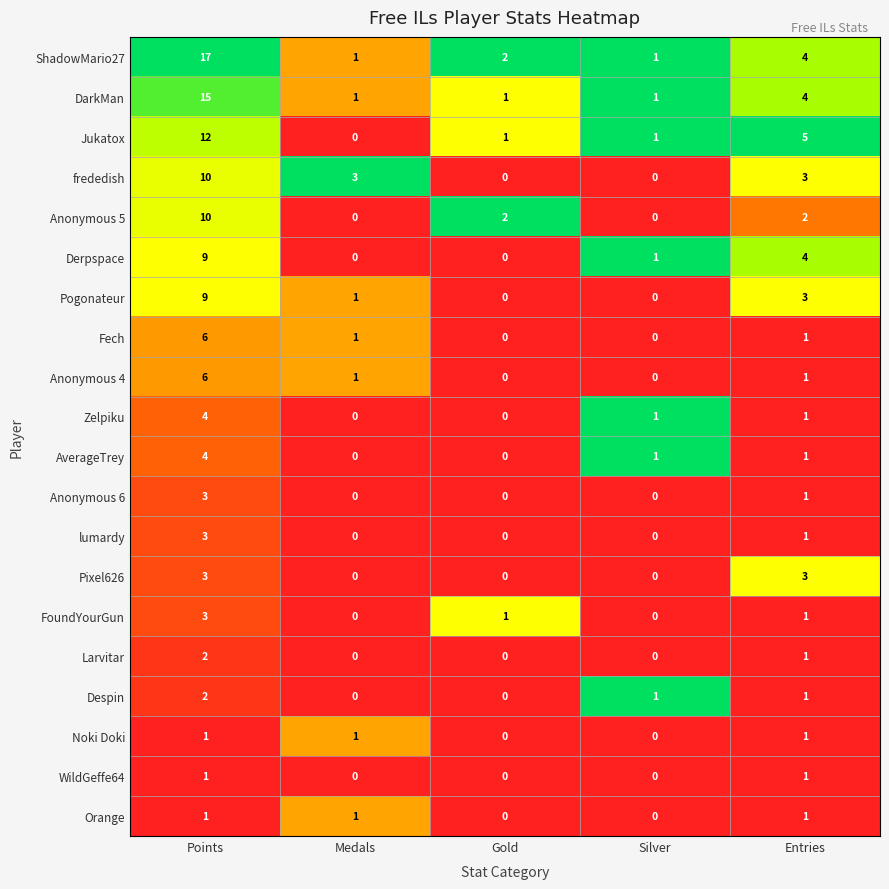

What is the sum of all ShadowMario27 values?

25